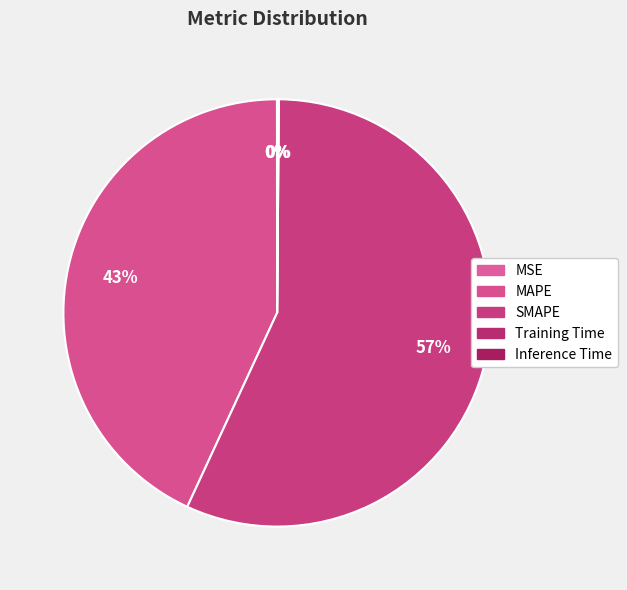

To the nearest percent, what is the difference between the largest and smallest slice percentages?

57%